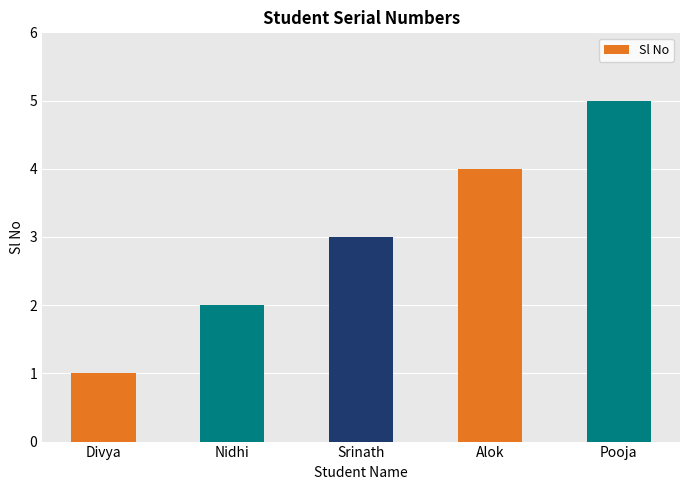

What is the ratio of the value at Nidhi to the value at Pooja?

0.4